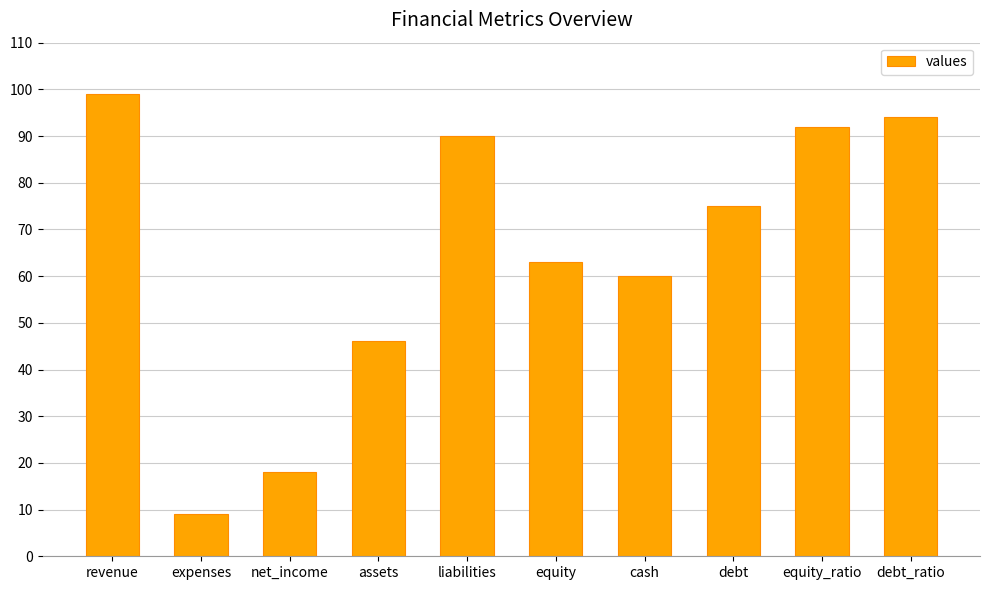

What position from the left is equity_ratio?

9